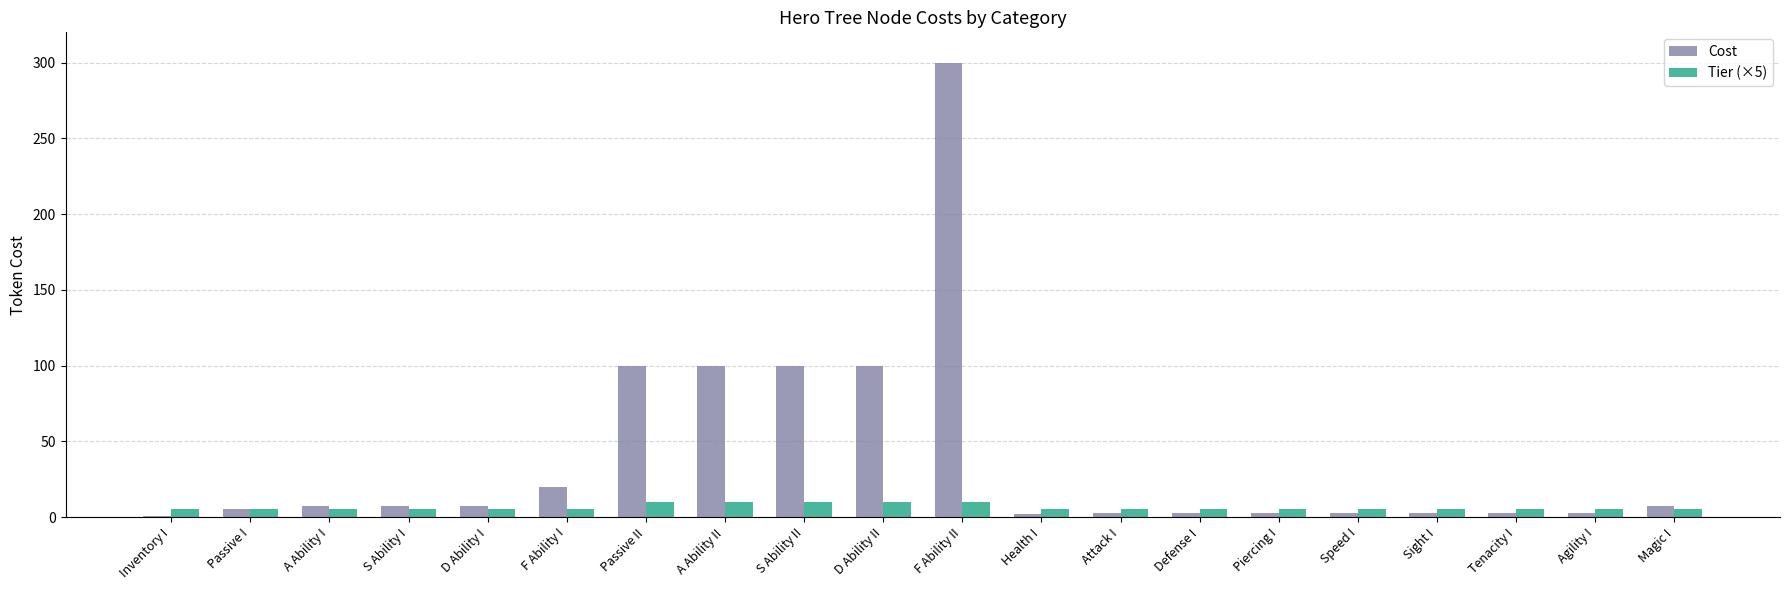

What is the greatest value displayed?

300